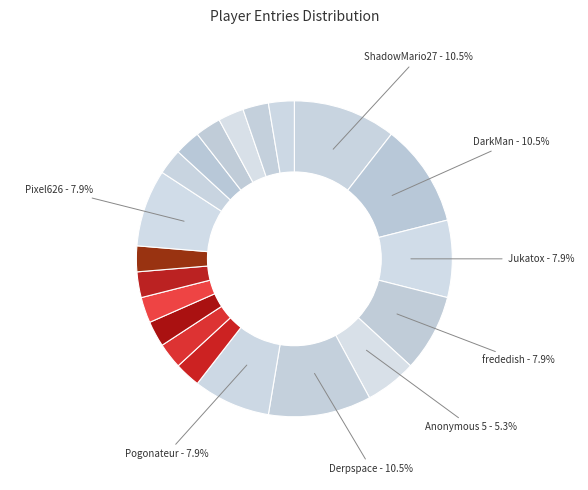

How many slices are in this pie chart?

20